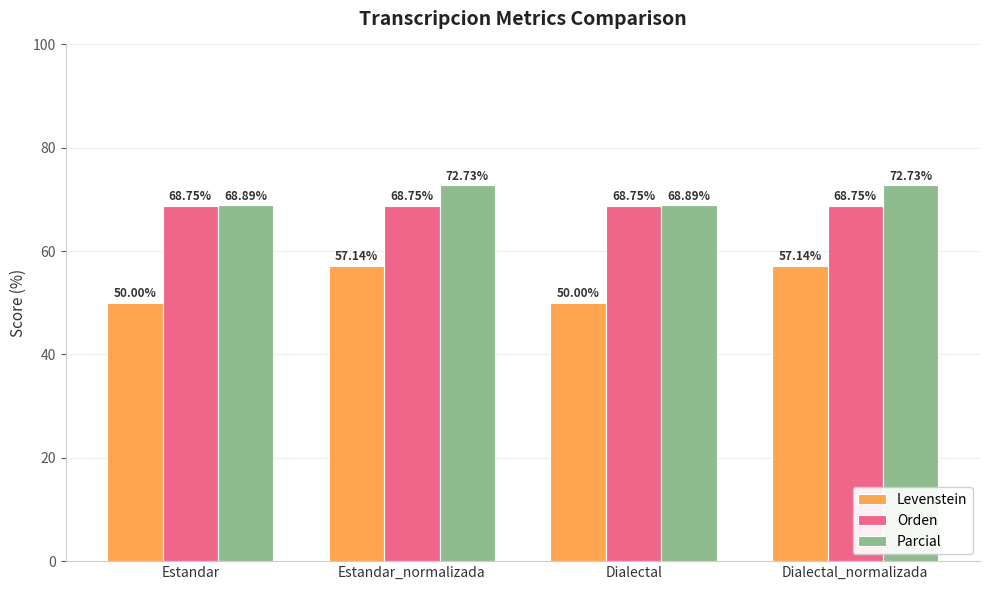

How many bars are there in total?

12